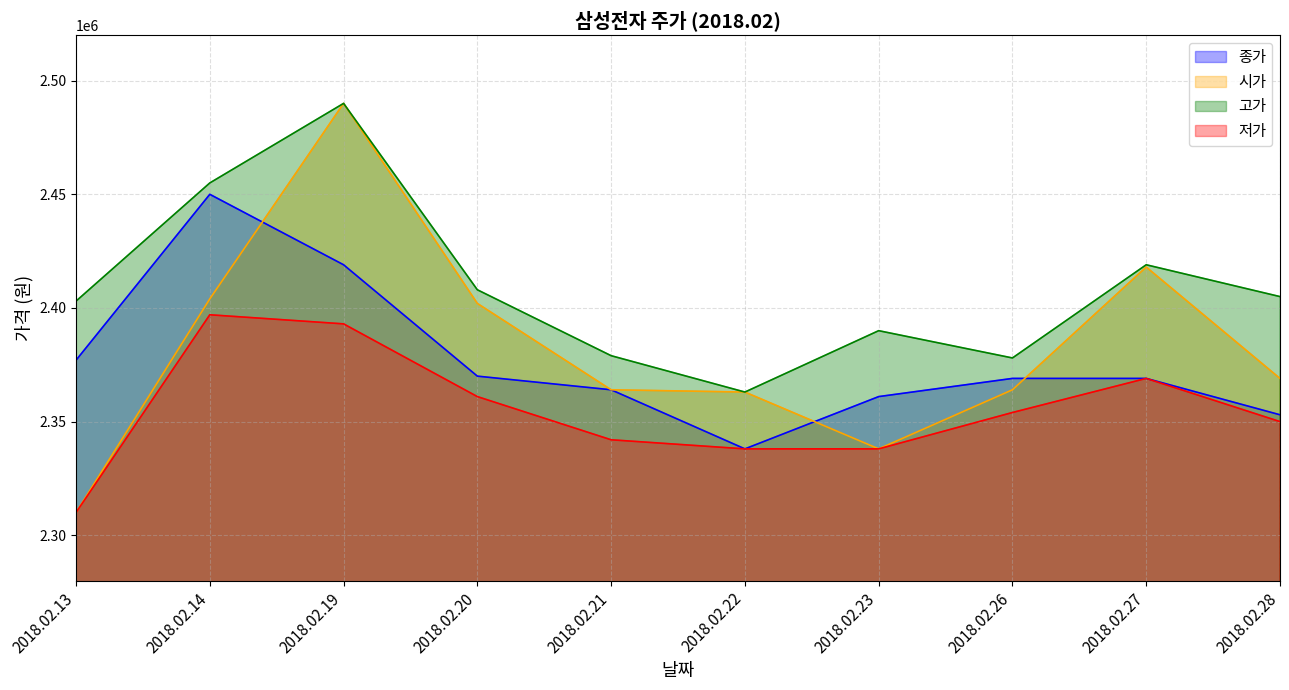

Which category has the lowest value in the 종가 series?

2018.02.22